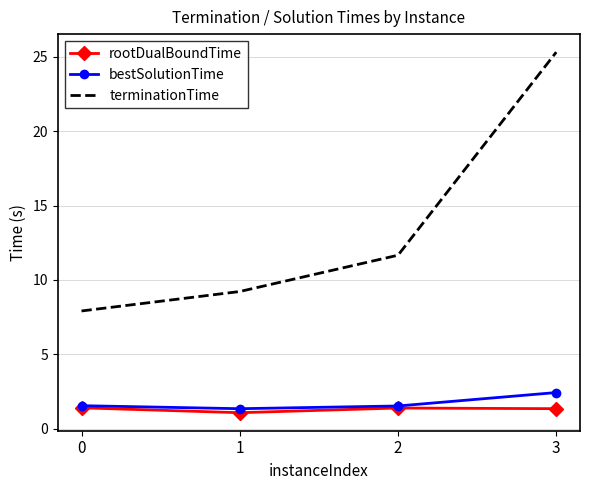

True or false: terminationTime and bestSolutionTime cross at least once.

False